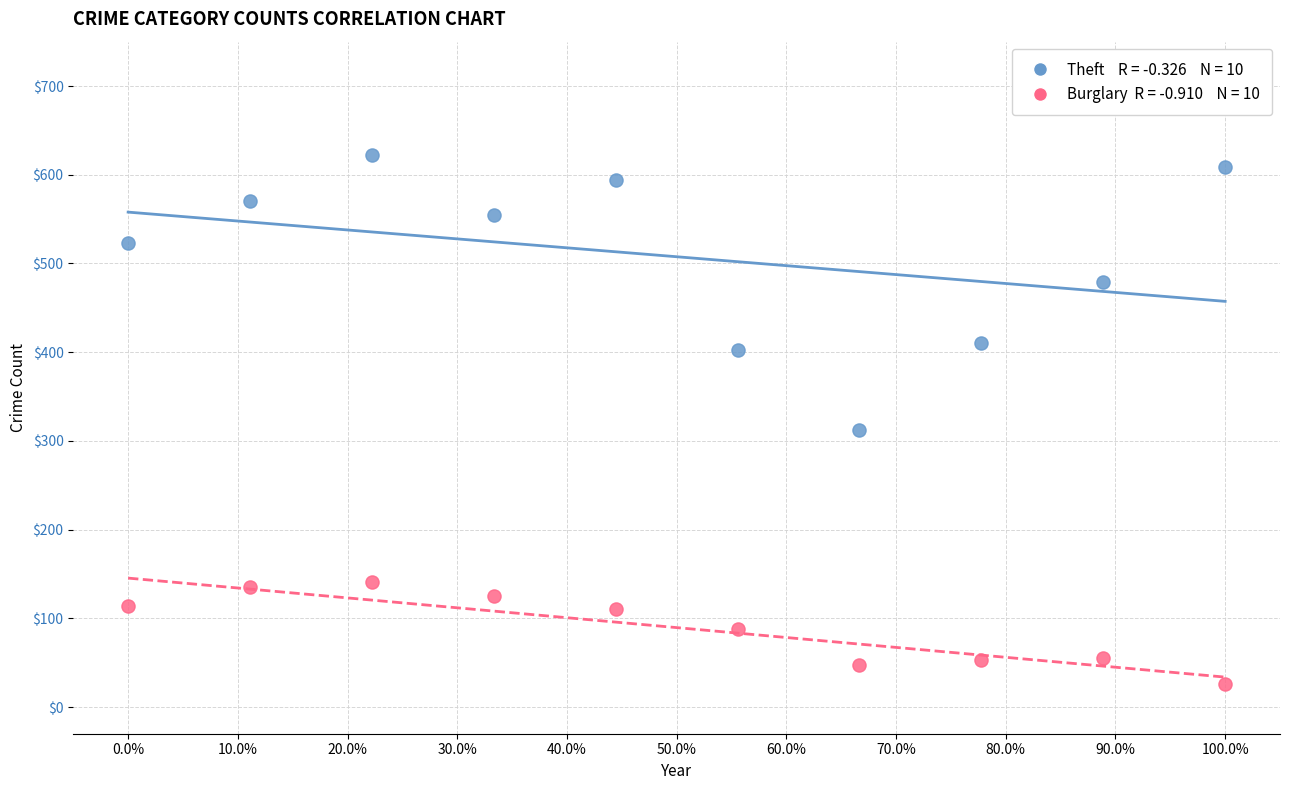

Across all data points, what is the range of Y values (max minus min)?

596